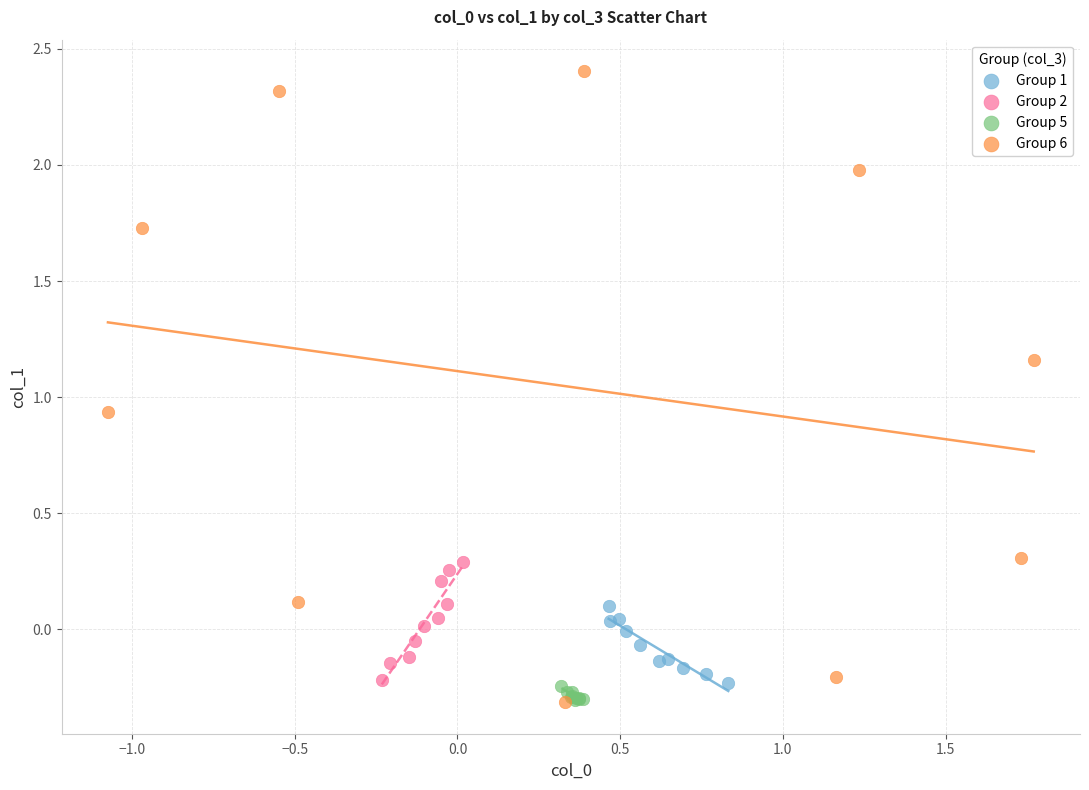

Which series reaches the maximum Y coordinate?

Group 6